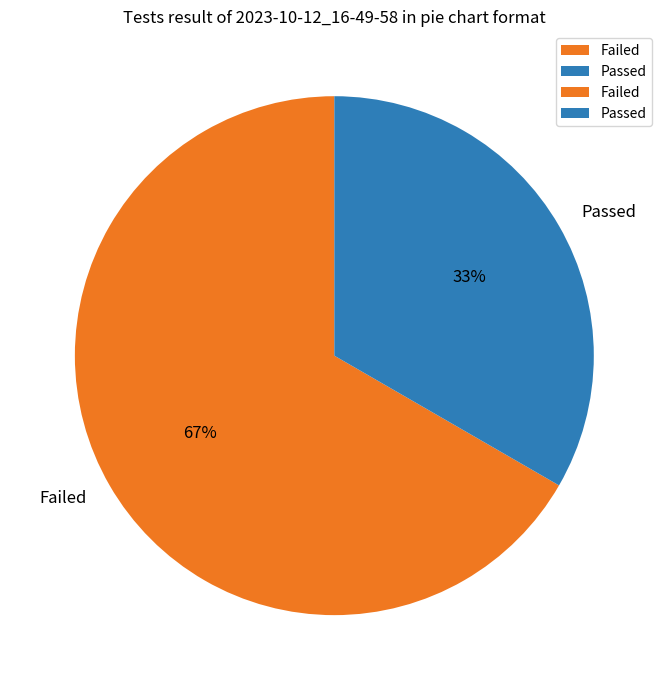

Between Passed and Failed, which is larger?

Failed